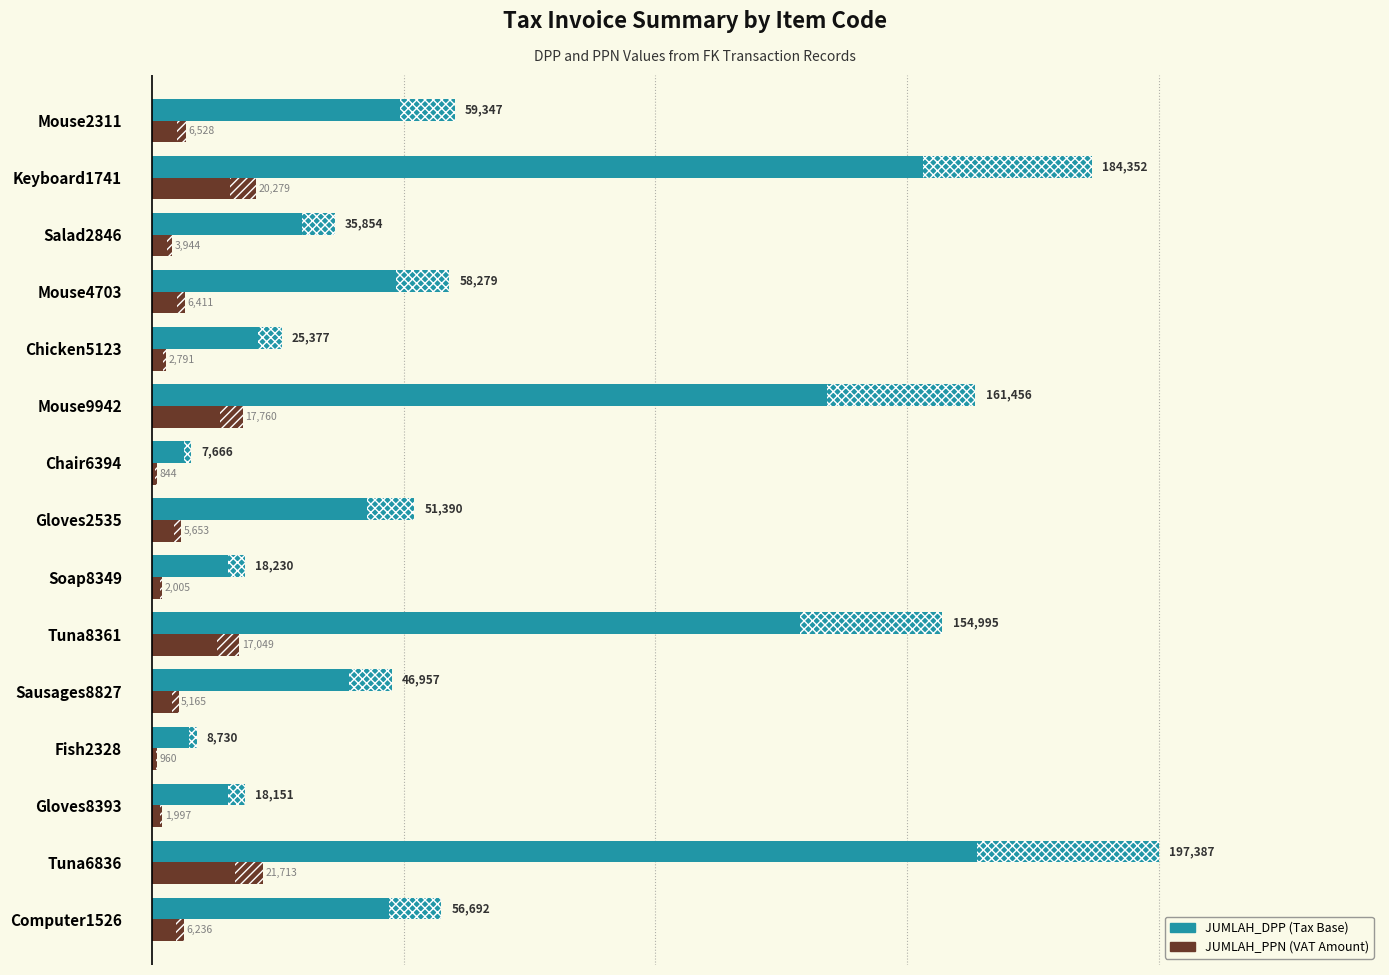

Does the chart contain stacked bars?

No